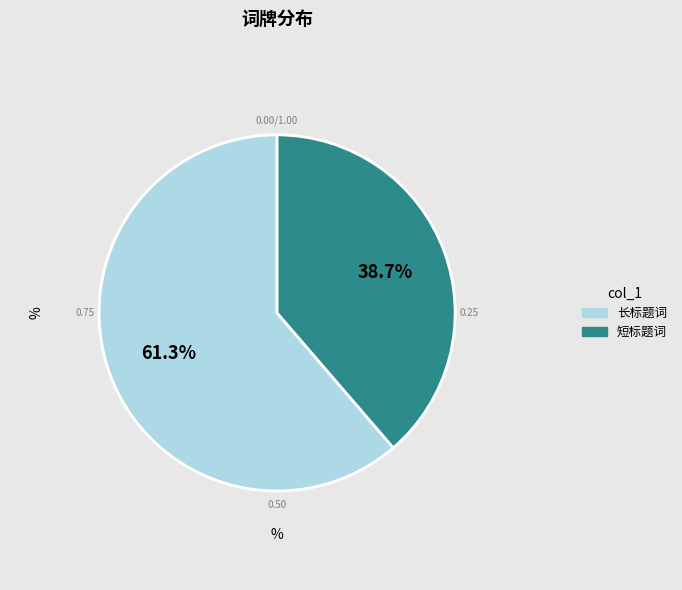

Is there any slice that represents more than half of the pie?

Yes